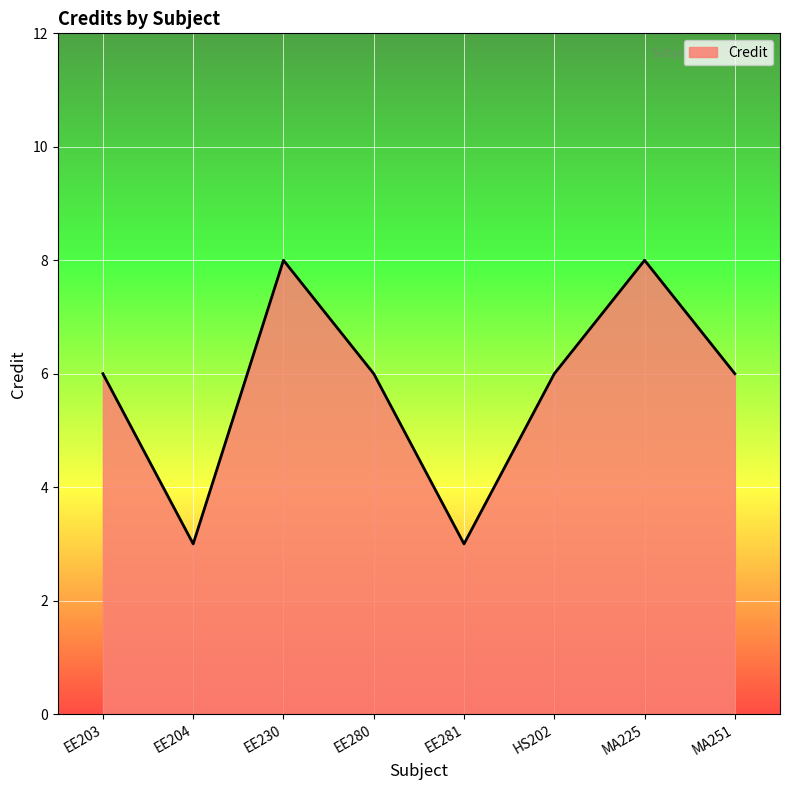

Does the chart have visible grid lines?

Yes